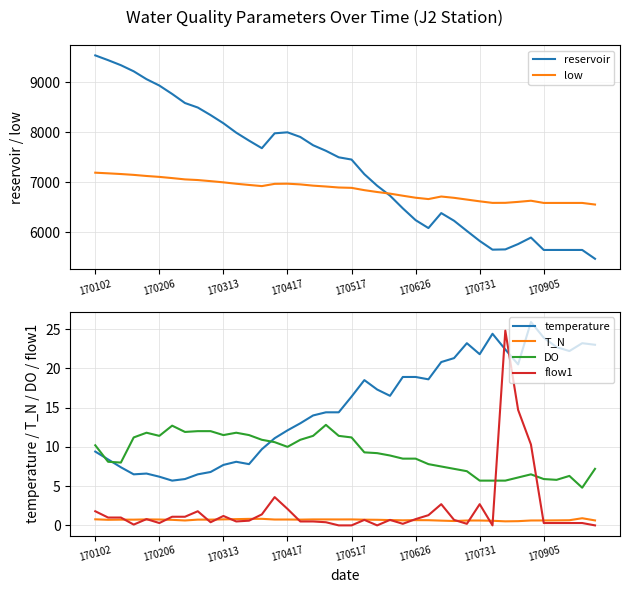

True or false: reservoir and low intersect in this chart.

True